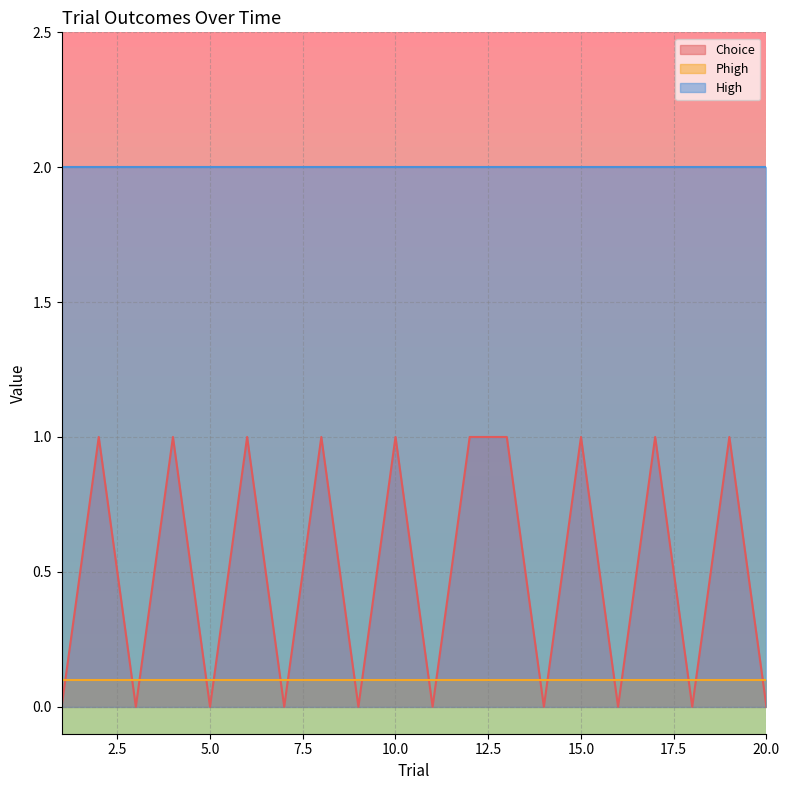

Is it true that Phigh equals 0.1 at 1?

False